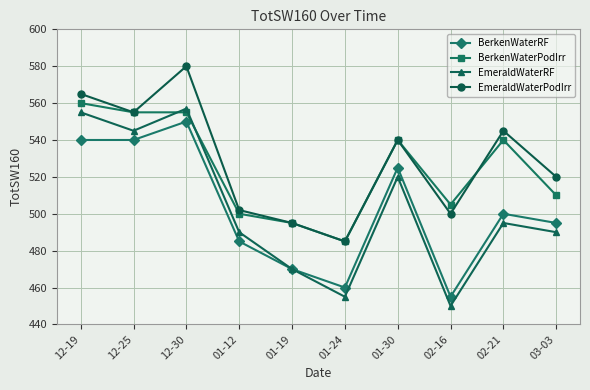

At 02-16, list the series in order from smallest to largest.

EmeraldWaterRF, BerkenWaterRF, EmeraldWaterPodIrr, BerkenWaterPodIrr